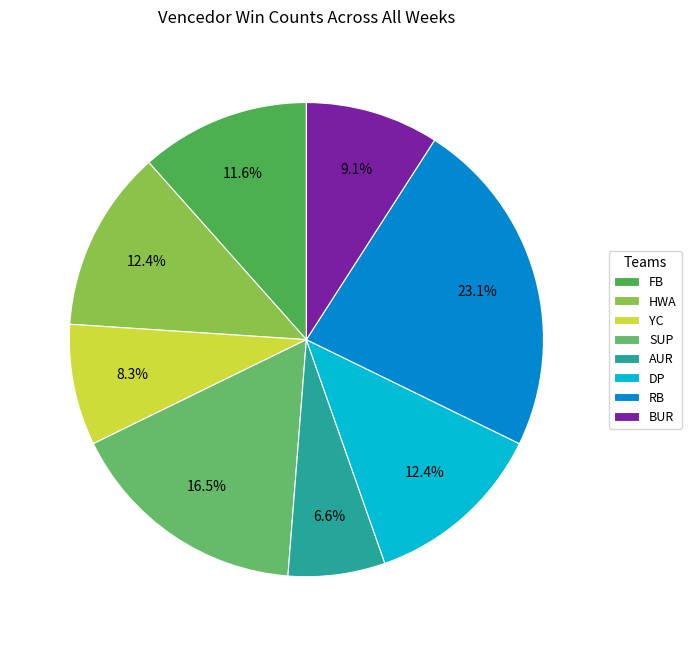

True or false: BUR accounts for 11% of the total.

False